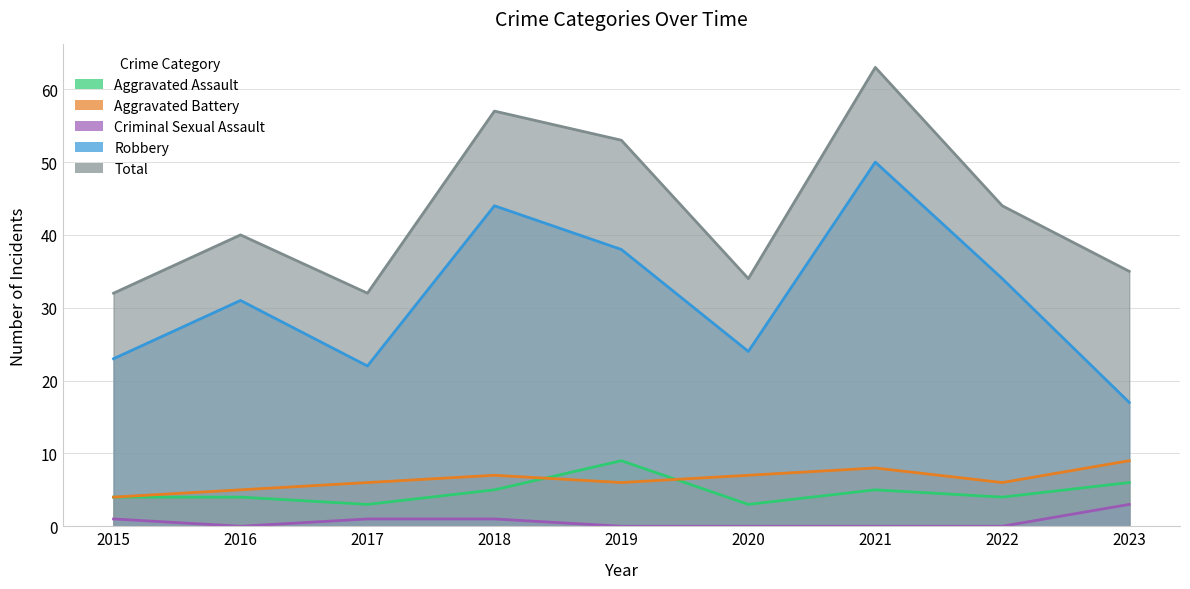

True or false: Aggravated Battery and Criminal Sexual Assault cross at least once.

False